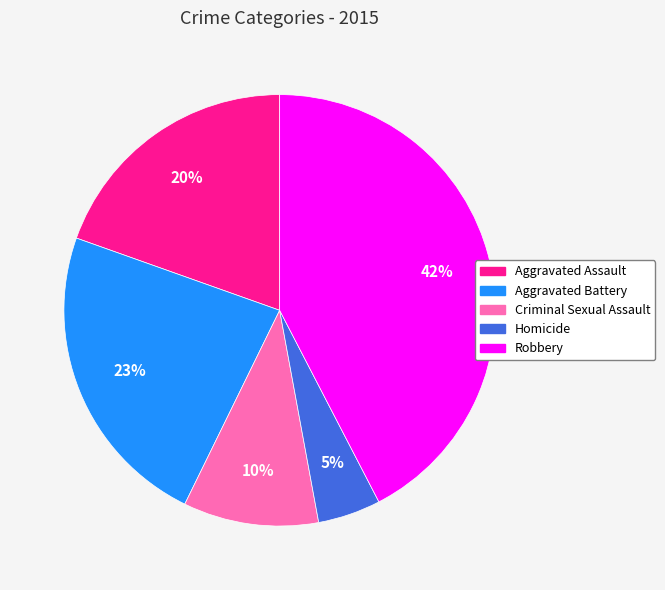

Does Aggravated Battery account for over 50% of the chart?

No